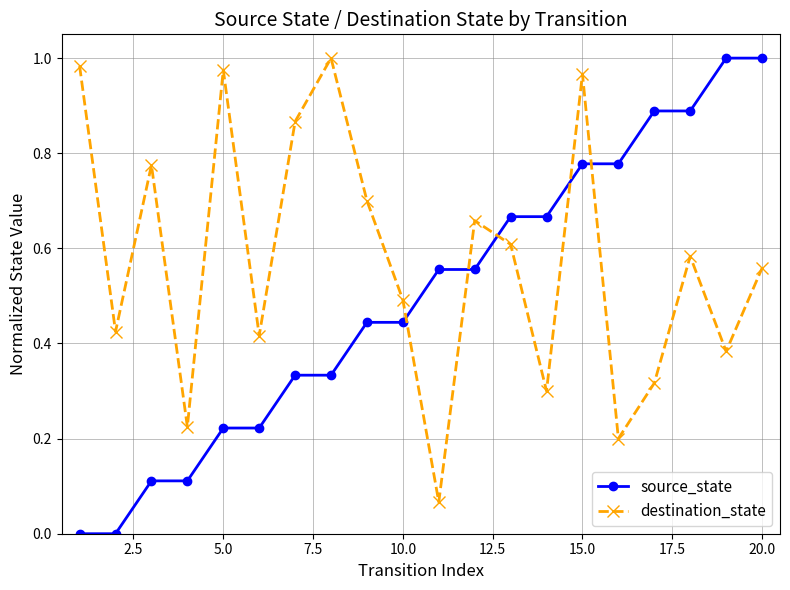

What is the sum of all source_state values?

10.0